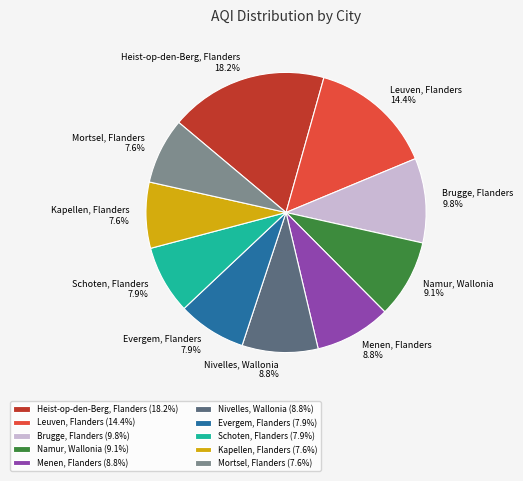

What is the ratio of the value at Menen, Flanders to the value at Evergem, Flanders?

1.1